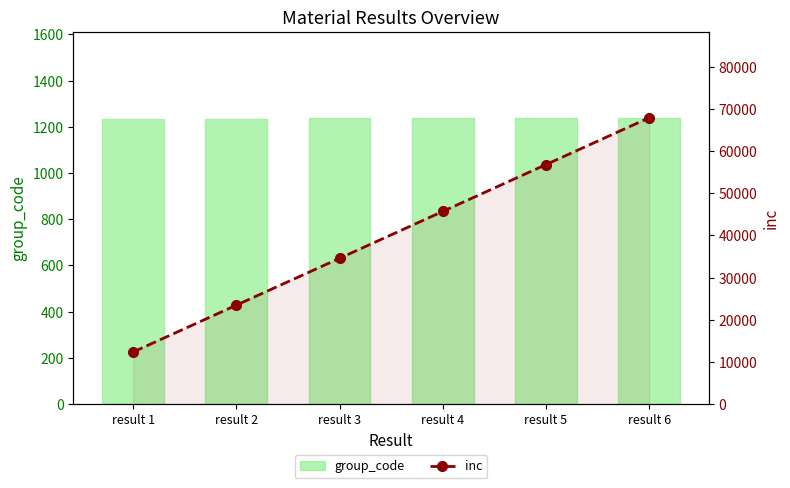

How many data points in inc are less than 45678?

3